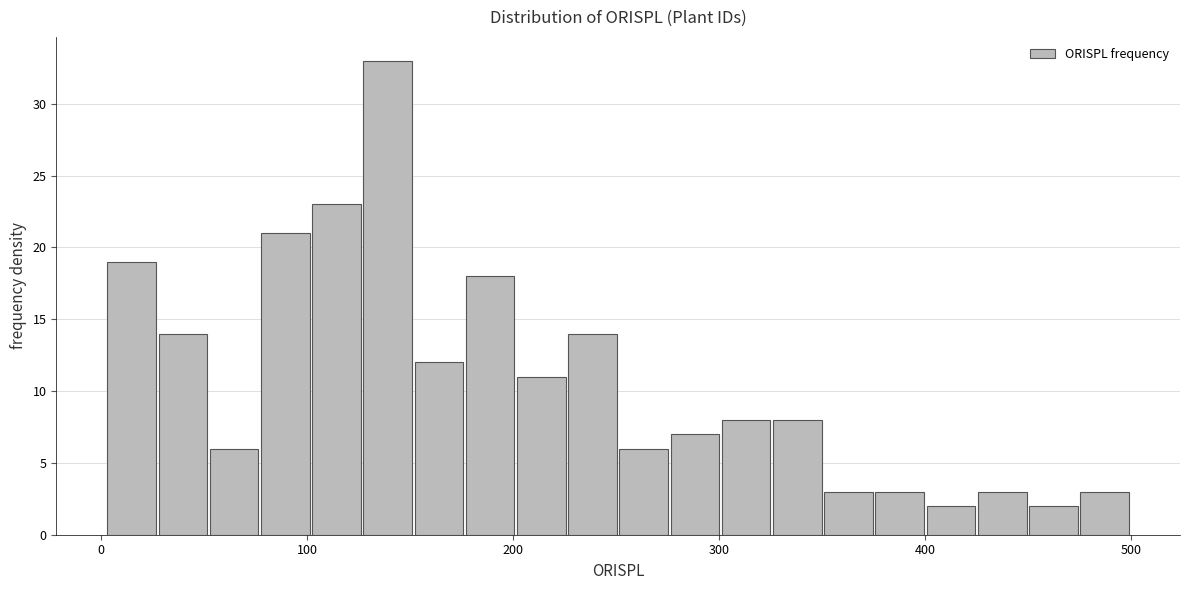

Read against the x-axis, roughly where is the centre of the tallest bar?

140